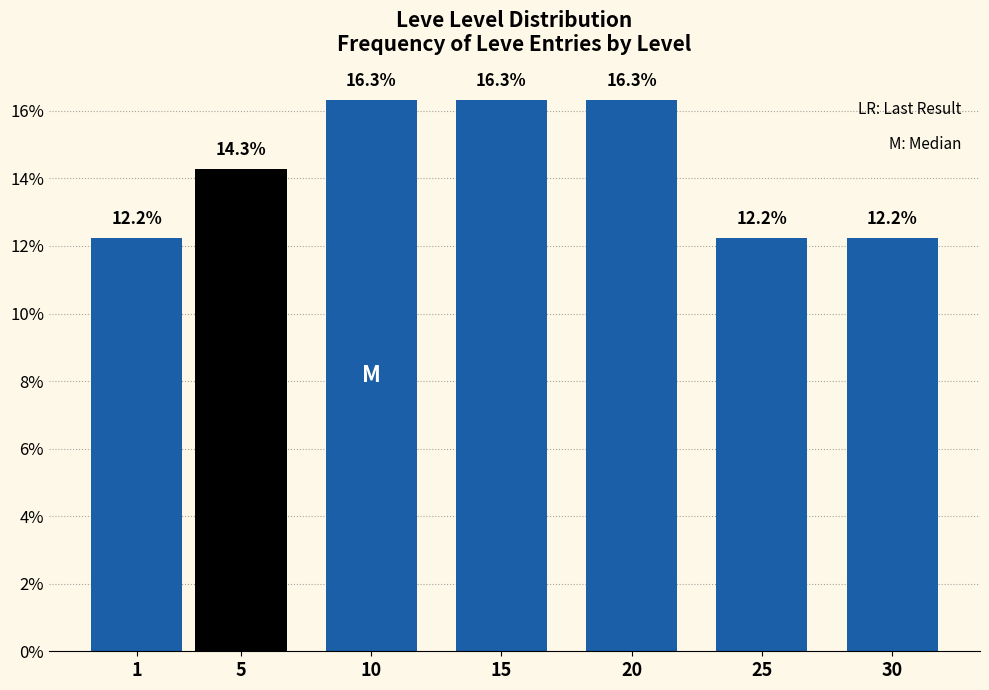

Reading left to right, what are all the values shown in this chart?

1=12.2	5=14.3	10=16.3	15=16.3	20=16.3	25=12.2	30=12.2